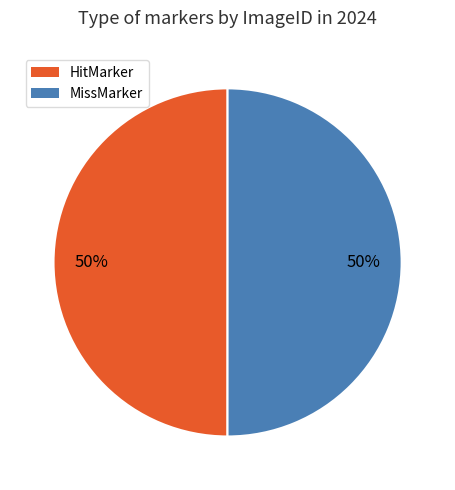

Approximately how many times larger is the value at MissMarker compared to HitMarker?

1.0